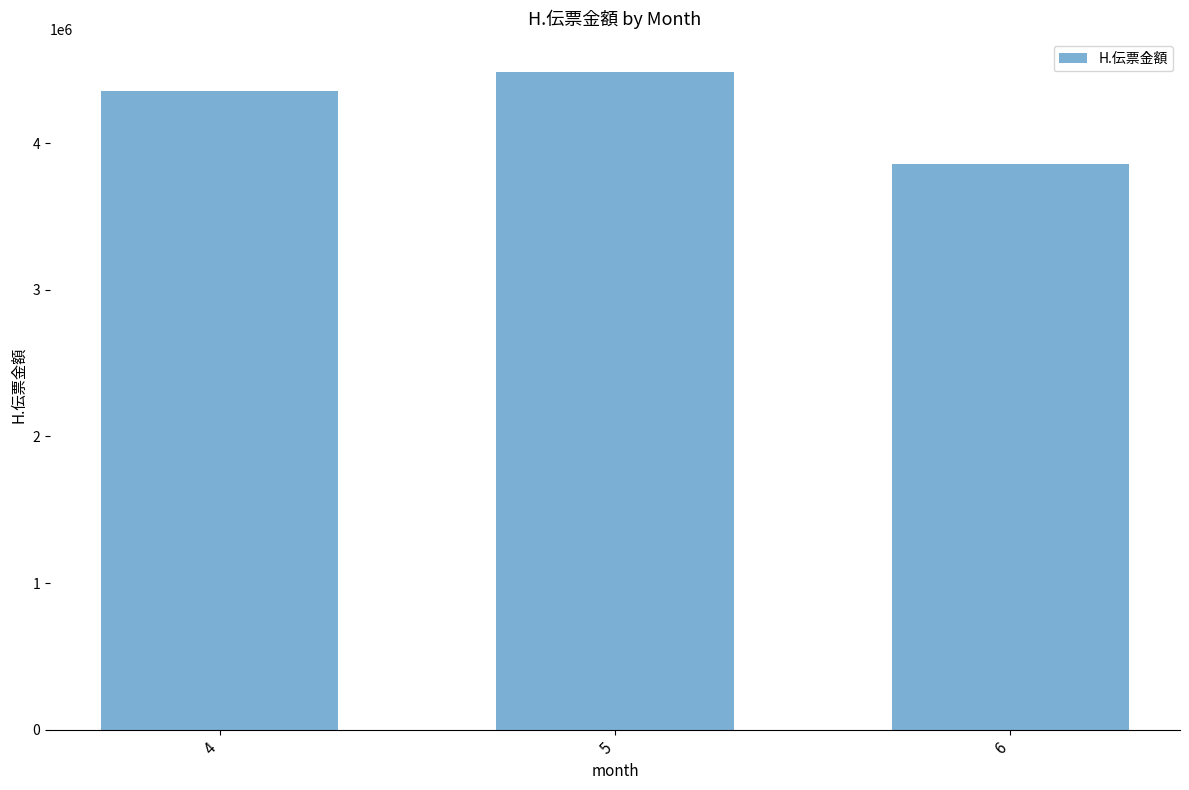

True or false: the data shows 4485093 at 5.

True